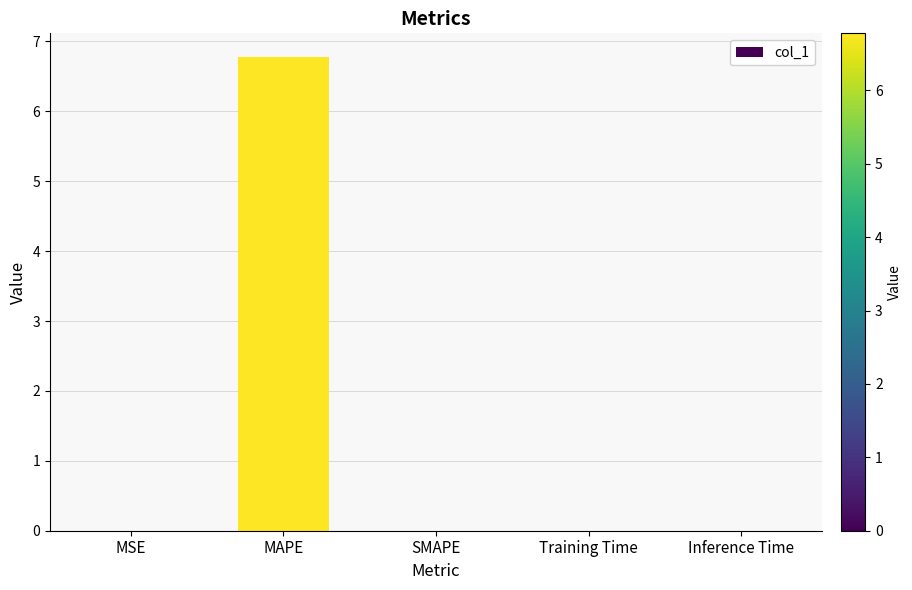

Which has a higher value, SMAPE or MAPE?

MAPE